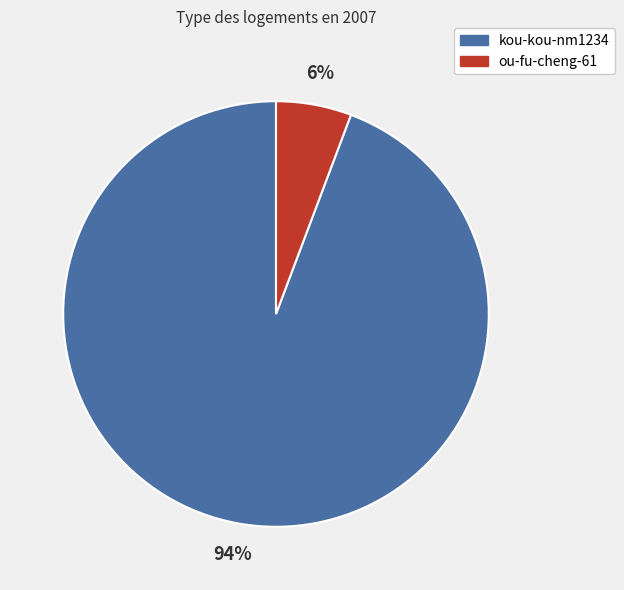

Count the number of slices in the pie.

2